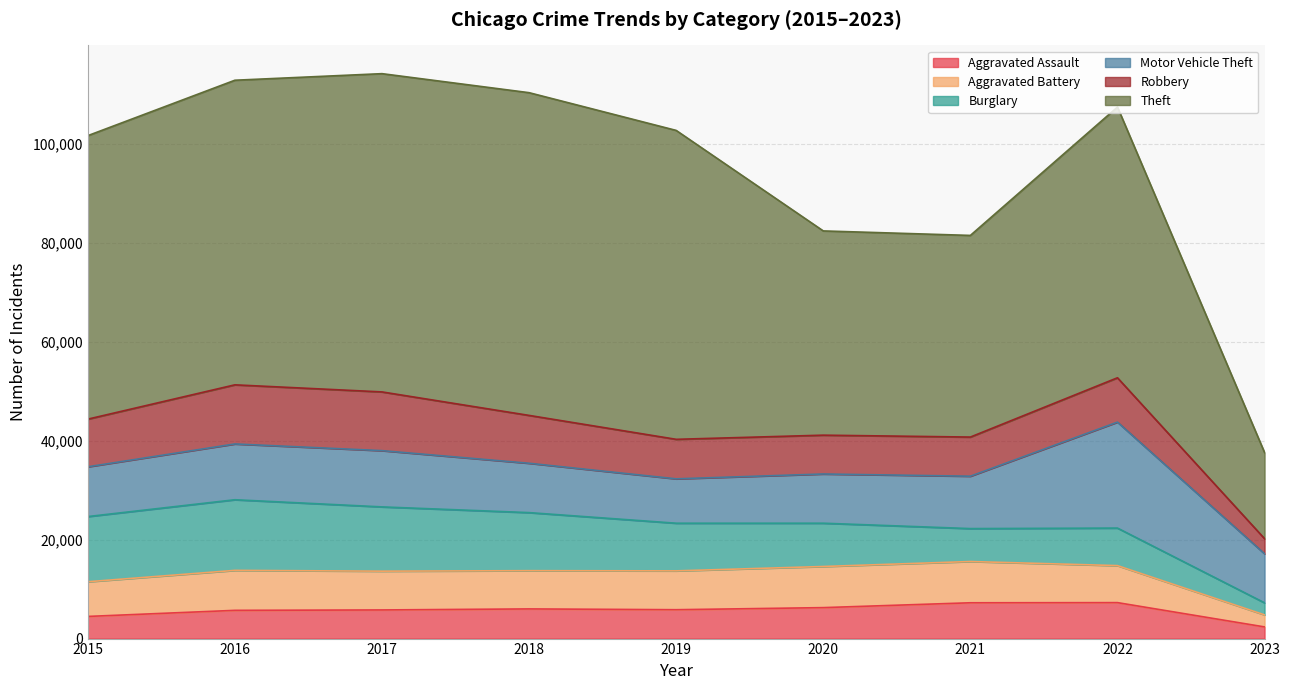

Reading right to left, transcribe all the data shown in this chart.

Aggravated Assault: 2359	7275	7243	6263	5841	6001	5793	5712	4480
Aggravated Battery: 2437	7486	8347	8319	7857	7734	7845	8085	7018
Burglary: 2434	7593	6659	8757	9639	11746	13001	14289	13184
Motor Vehicle Theft: 9924	21437	10598	9956	8977	9985	11380	11286	10068
Robbery: 3055	8968	7918	7855	7994	9680	11880	11960	9638
Theft: 17424	54766	40791	41316	62491	65286	64381	61619	57350